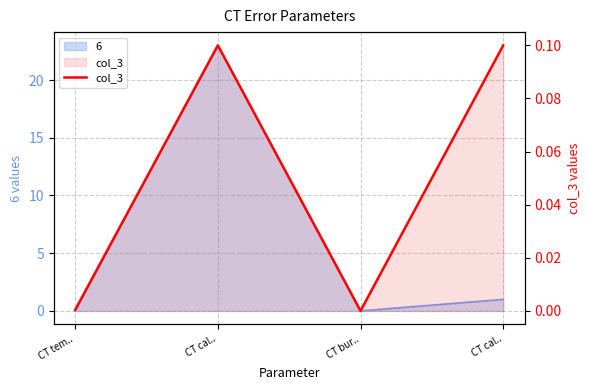

How many interior local peaks (higher than both neighbors) does the data have?

1